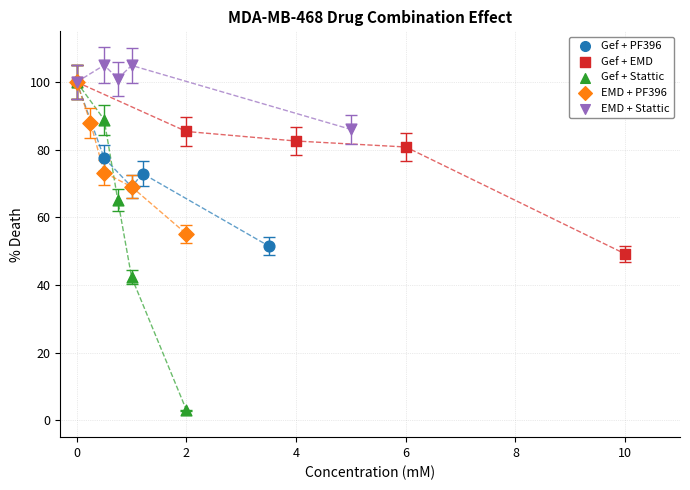

Which series reaches the maximum Y coordinate?

EMD + Stattic